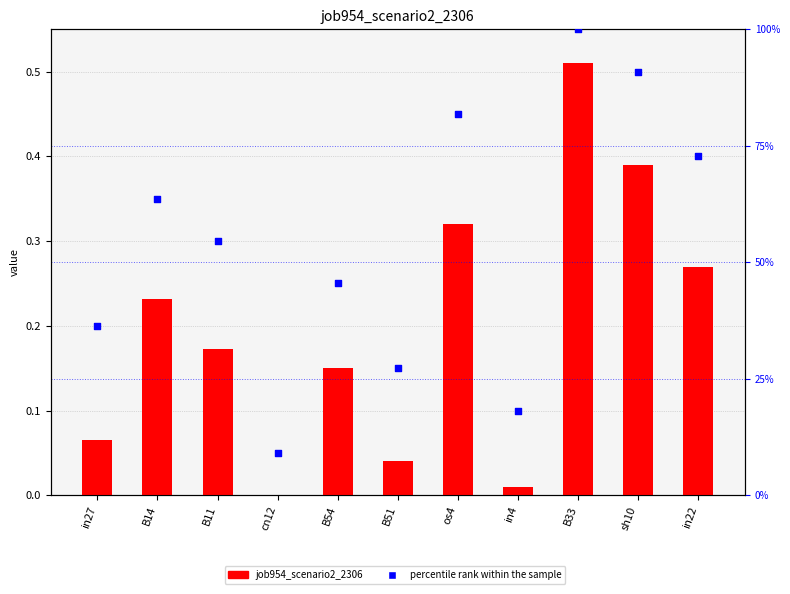

Which series contains the lowest Y value?

job954_scenario2_2306